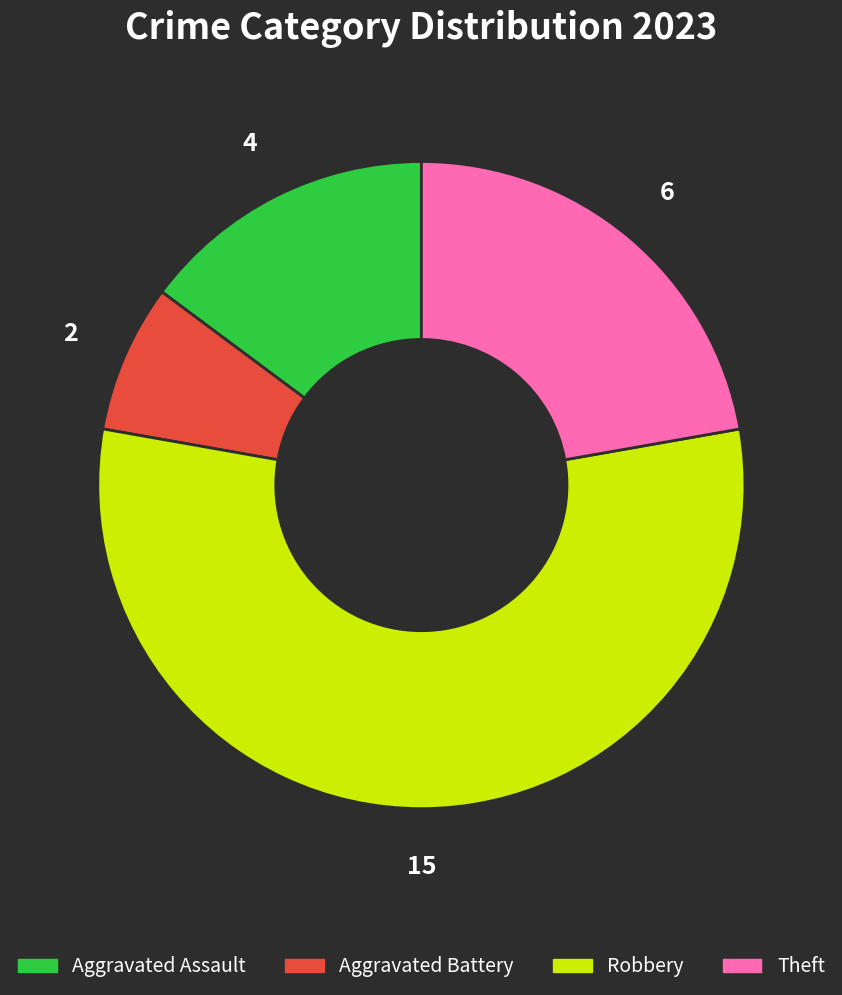

Is the sum of Theft and Aggravated Battery greater than half?

No